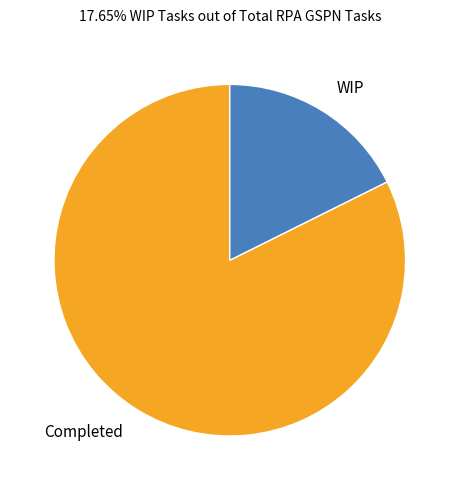

Does any single category account for the majority?

Yes